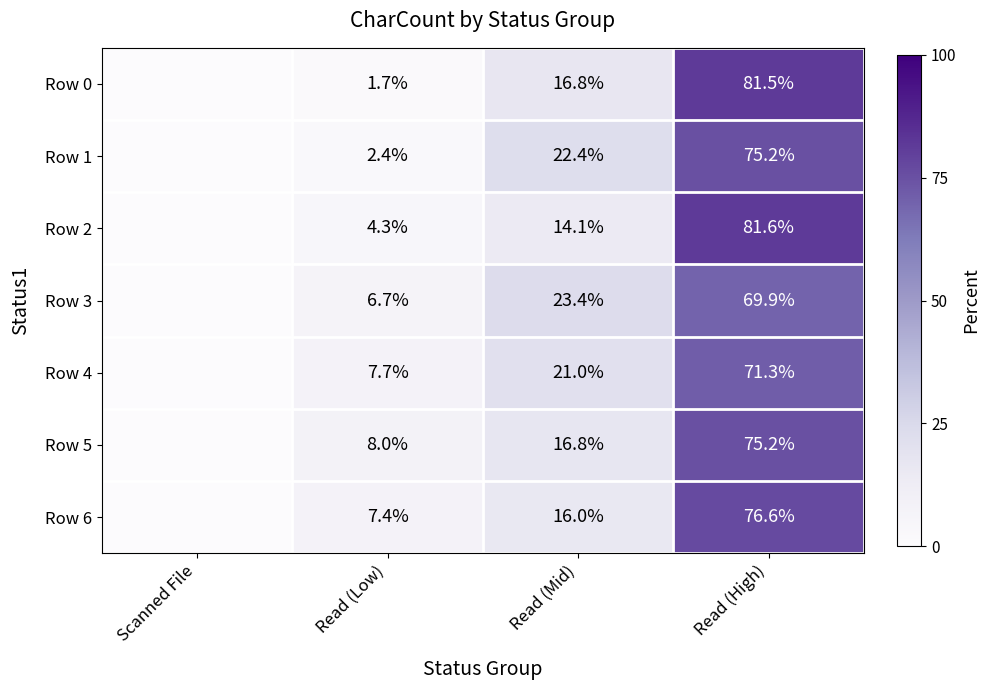

What is the sum of the Row 0 values at Read (Low) and Read (Mid)?

18.5